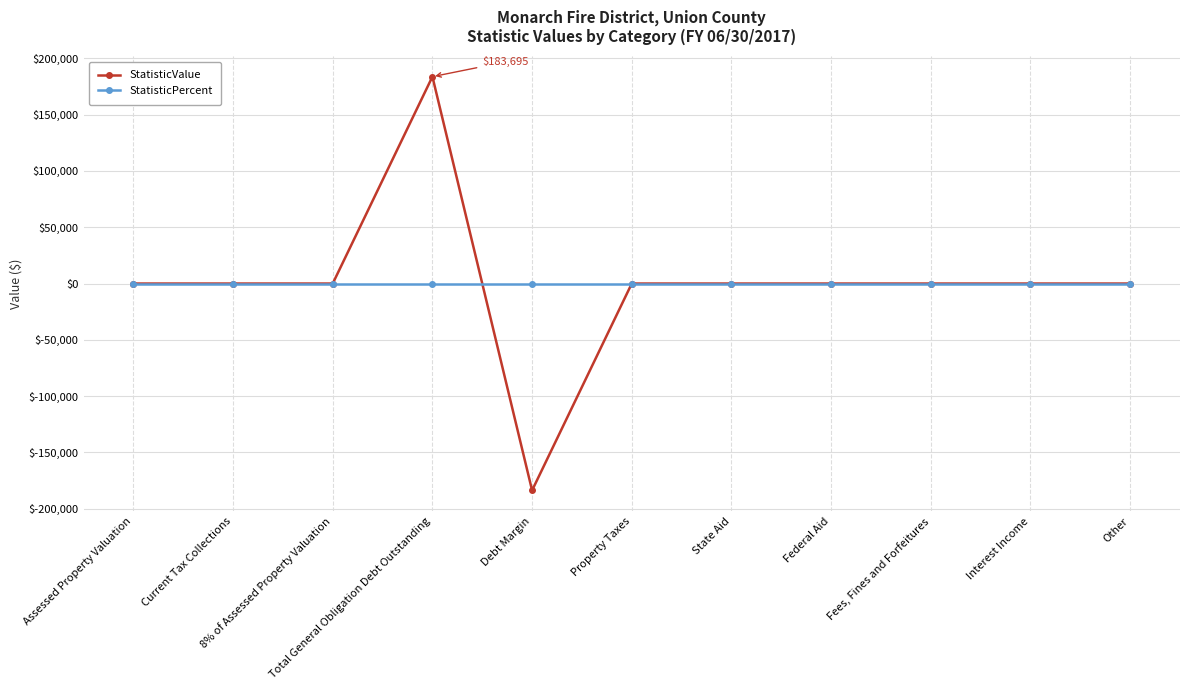

Reading left to right, extract all data points from this chart.

StatisticValue: 0	0	0	183695	-183695	0	0	0	0	0	0
StatisticPercent: 0	0	0	0	0	0	0	0	0	0	0